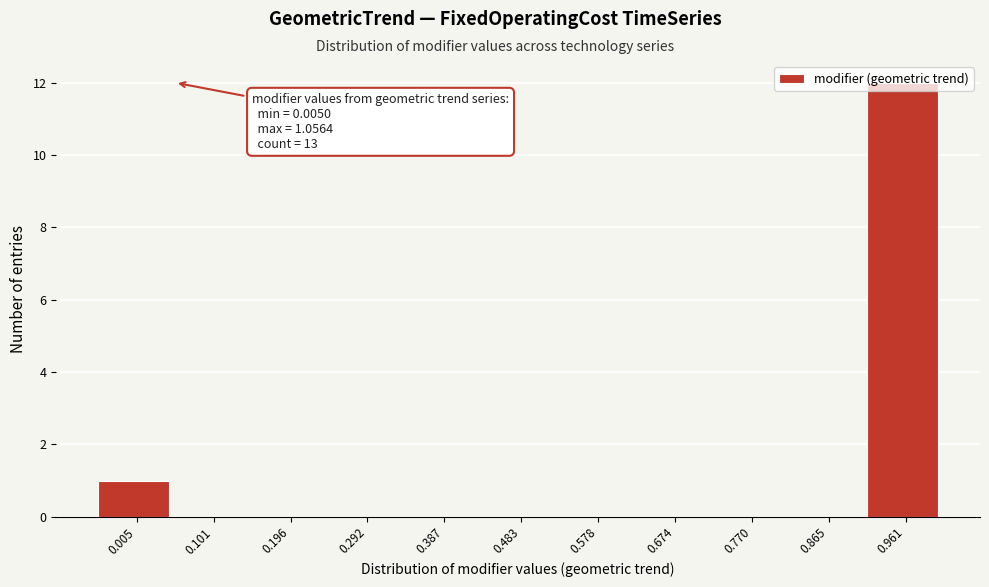

What is the sum of all values?

13